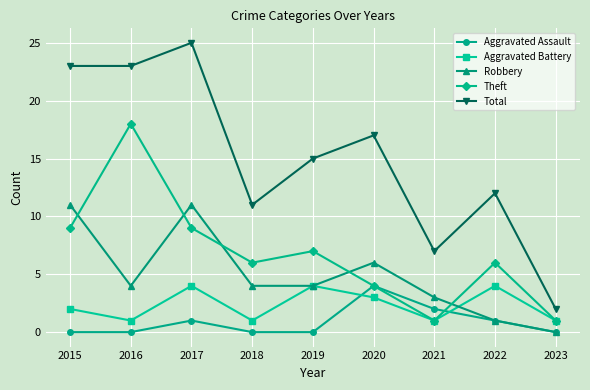

How many lines are shown in the chart?

5